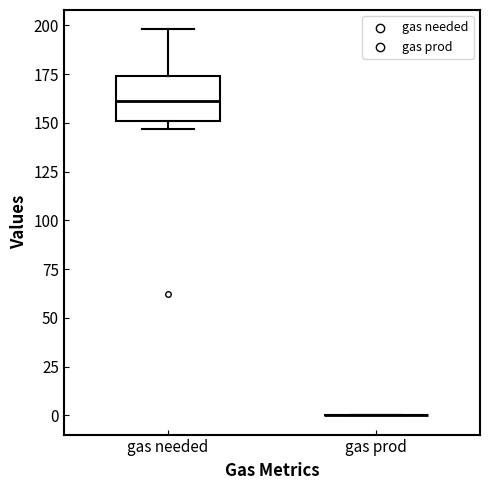

Reading left to right, read every box against the y-axis: the position of its median line, the range the box covers, and the ends of its whiskers. The values are not printed on the chart, so give them approximately, as read against the axis.

gas needed: median 160, box 150 to 175, whiskers 145 to 200
gas prod: box collapsed to a line at 0, whiskers 0 to 0